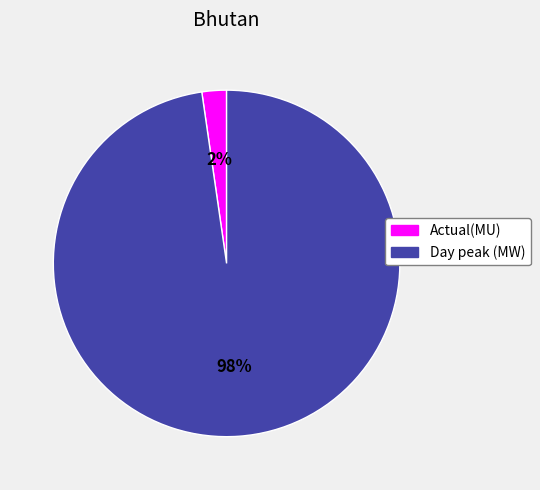

Does Day peak (MW) account for over 50% of the chart?

Yes